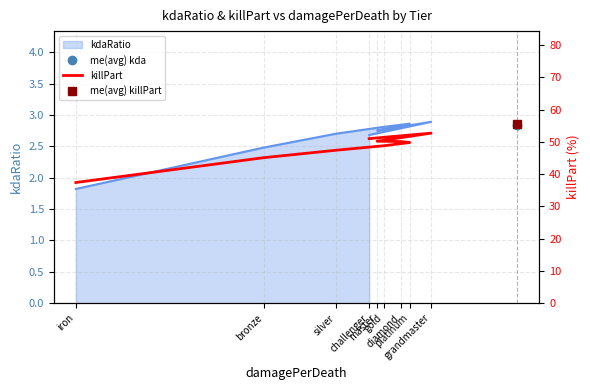

How many values exceed 49?

5